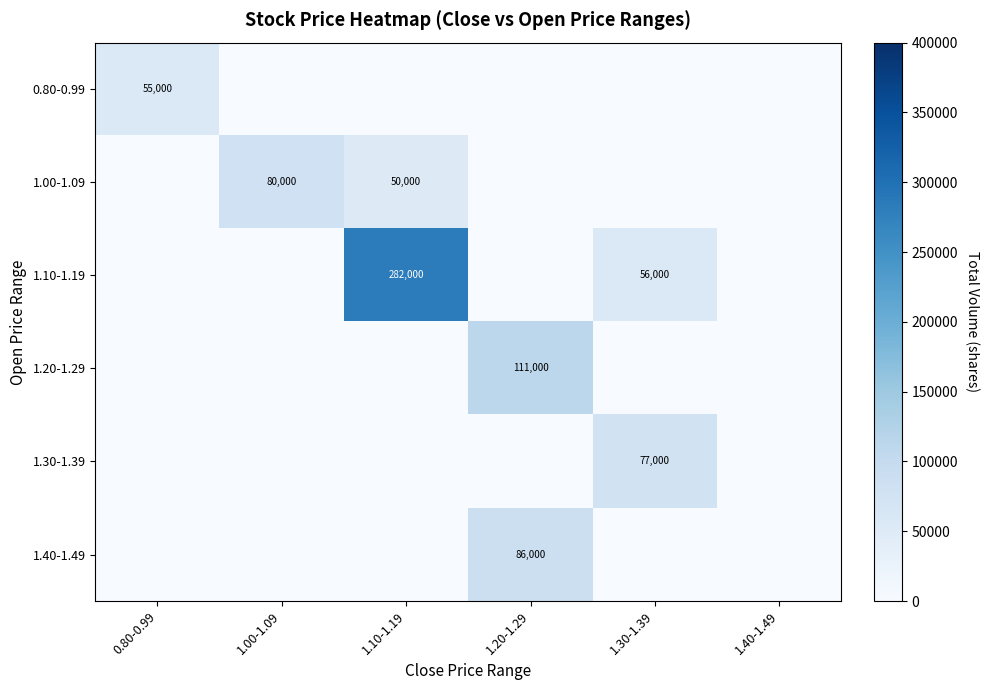

Count the number of categories in the chart.

6